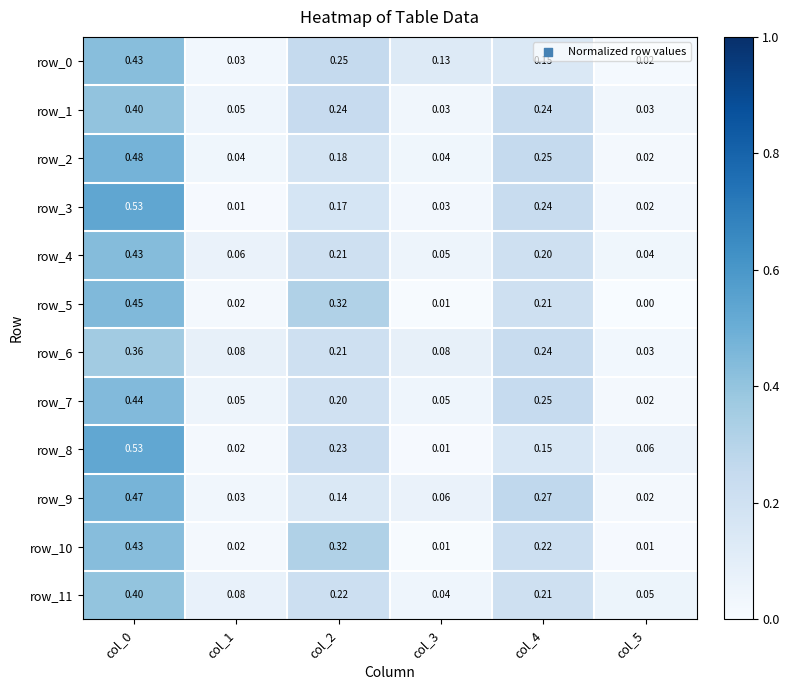

Is the value of row_0 at col_5 greater than the value of row_4 at col_4?

No